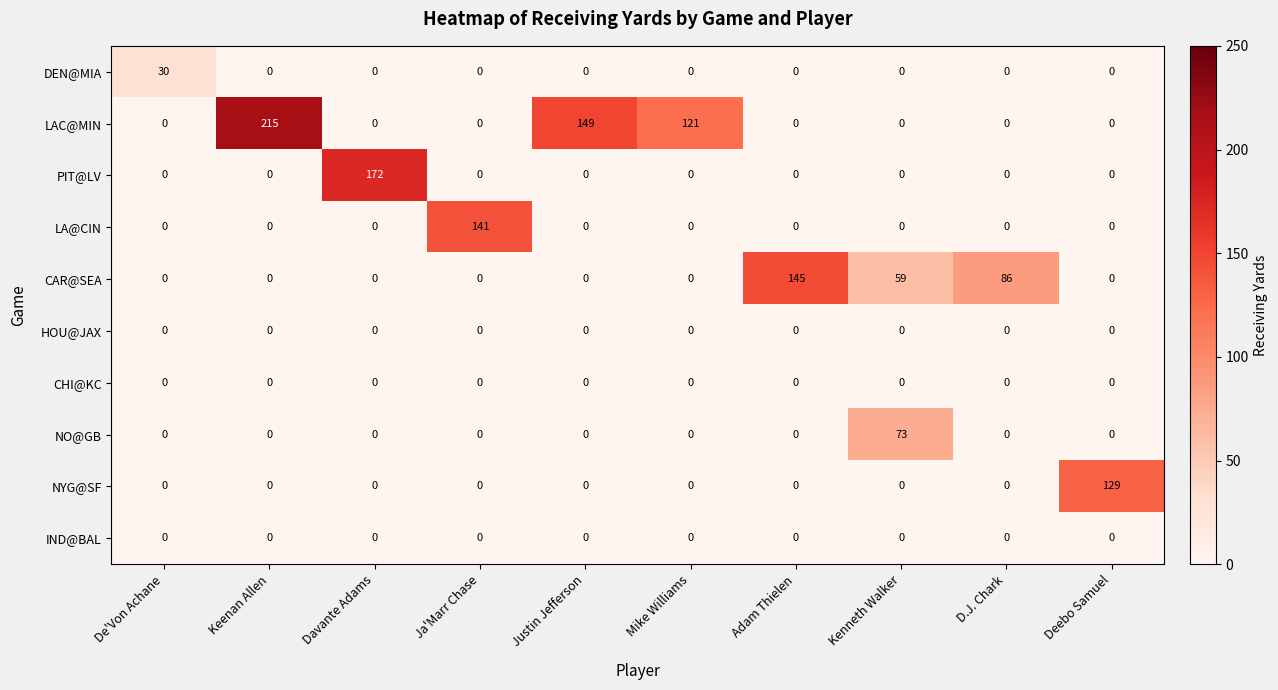

How many data points in CAR@SEA are above 0?

3